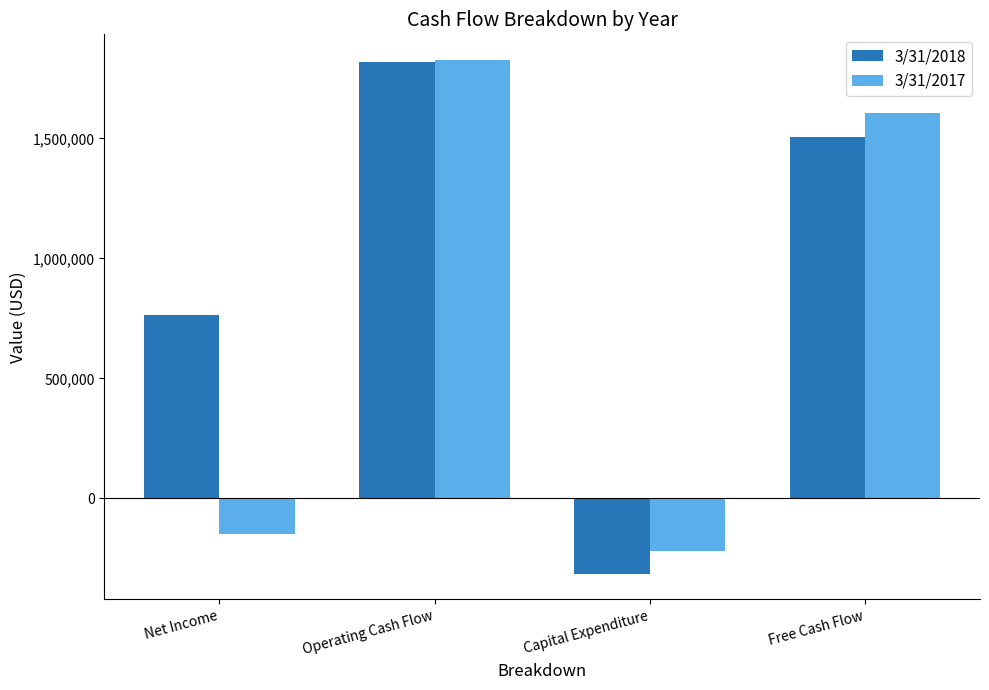

The 3/31/2017 series shows 1826720 at Operating Cash Flow. True or false?

True